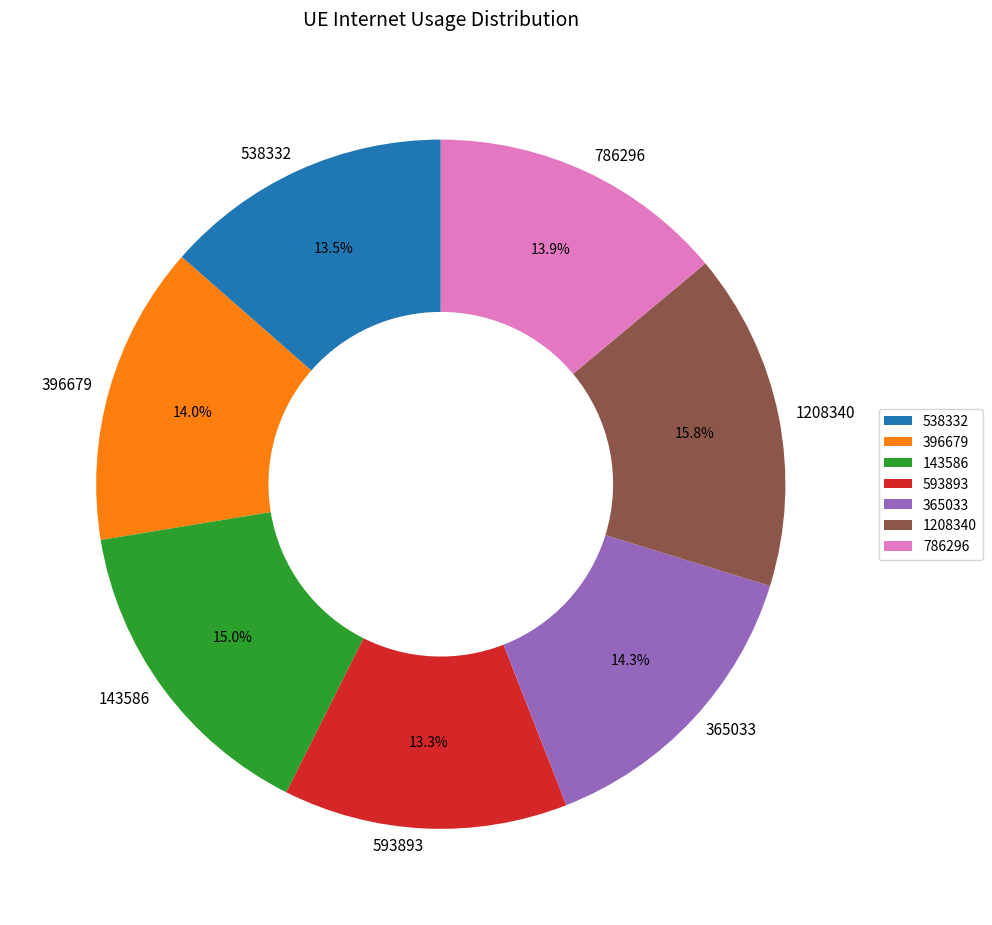

To the nearest percent, what is the combined percentage of 396679 and 1208340?

30%